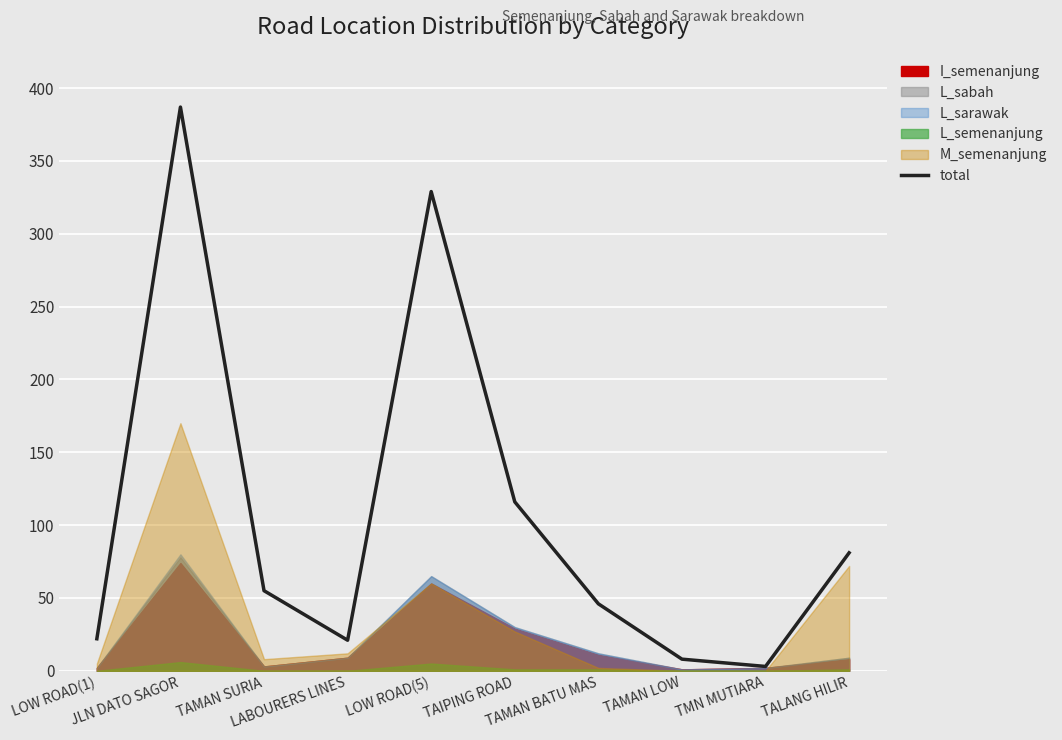

What is the sum of all values?

1068